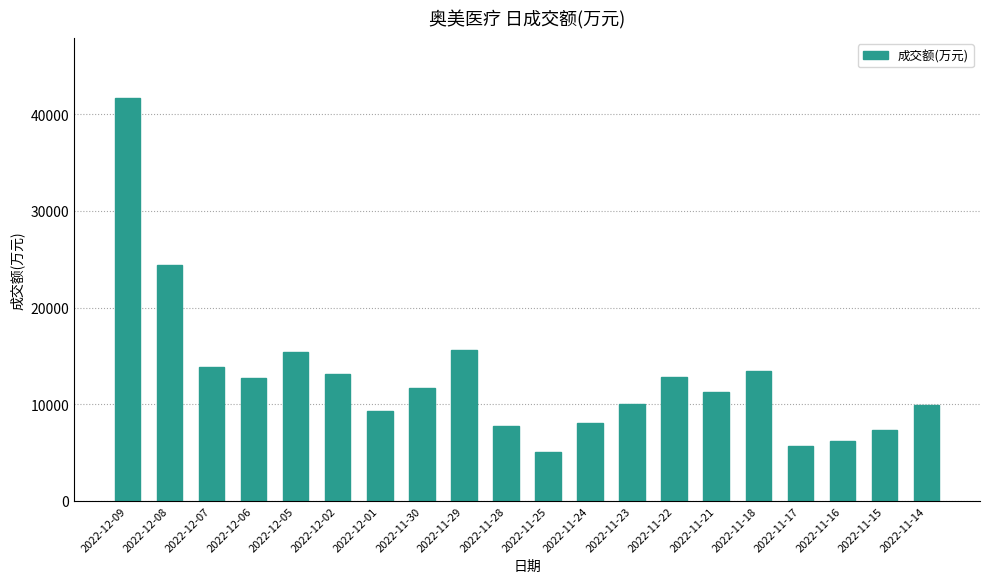

Where is the data nearest to the value 23339?

2022-12-08